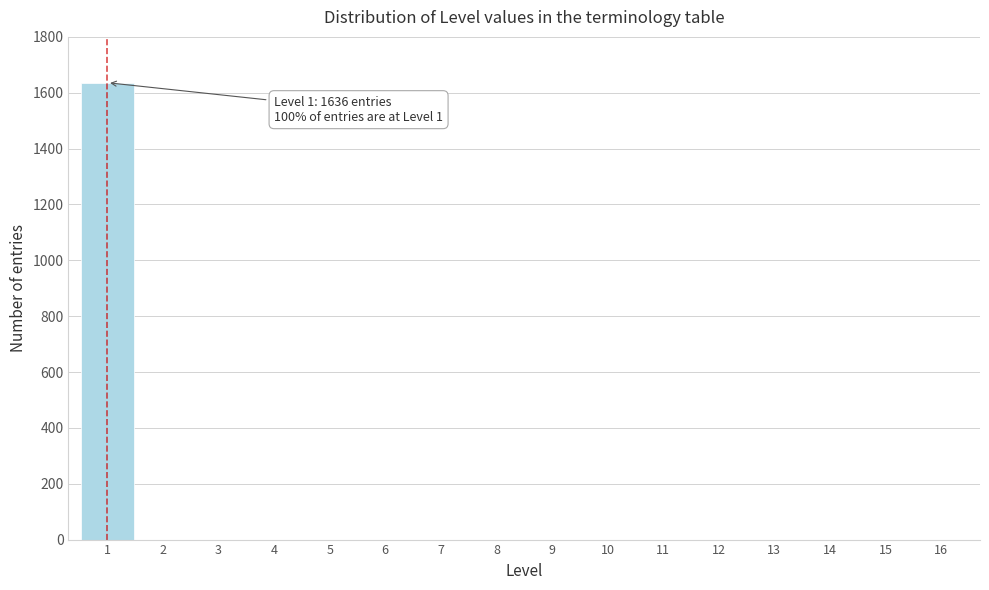

Reading left to right, transcribe all the data shown in this chart.

1=1636	2=0	3=0	4=0	5=0	6=0	7=0	8=0	9=0	10=0	11=0	12=0	13=0	14=0	15=0	16=0